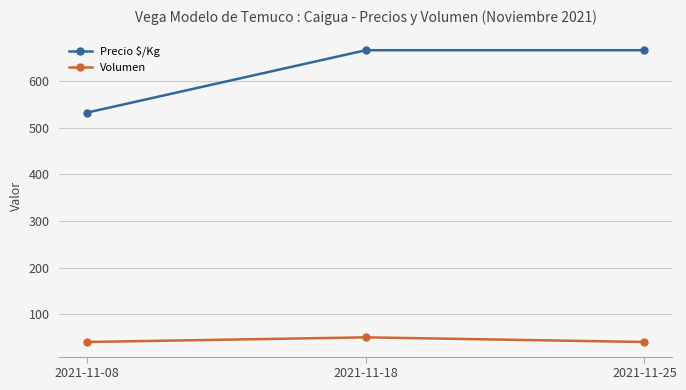

Count the Volumen values in the range 40 to 50.

3